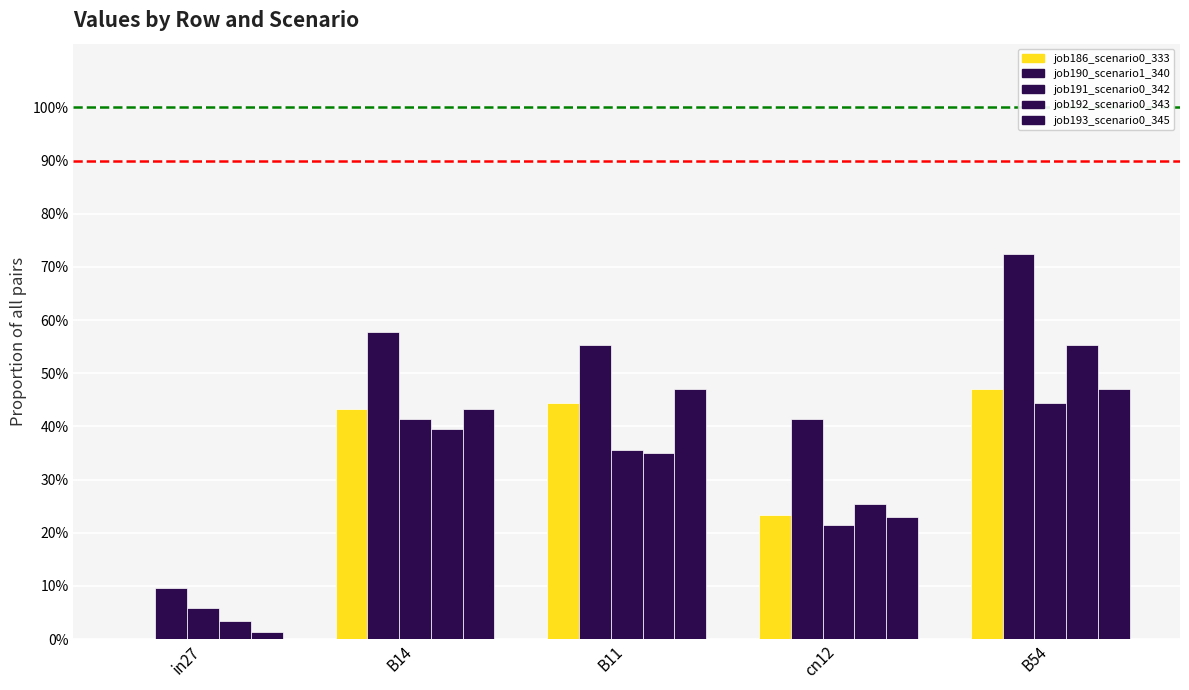

Is the value of job192_scenario0_343 at B54 greater than the value of job193_scenario0_345 at cn12?

Yes